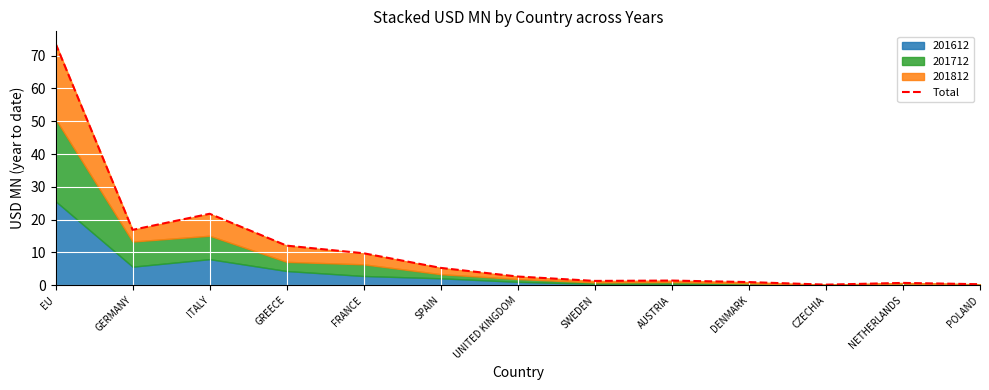

Reading right to left, extract all data points from this chart.

POLAND=0.3	NETHERLANDS=0.7	CZECHIA=0.2	DENMARK=1.0	AUSTRIA=1.4	SWEDEN=1.3	UNITED KINGDOM=2.7	SPAIN=5.3	FRANCE=9.7	GREECE=12.1	ITALY=21.8	GERMANY=16.9	EU=73.7